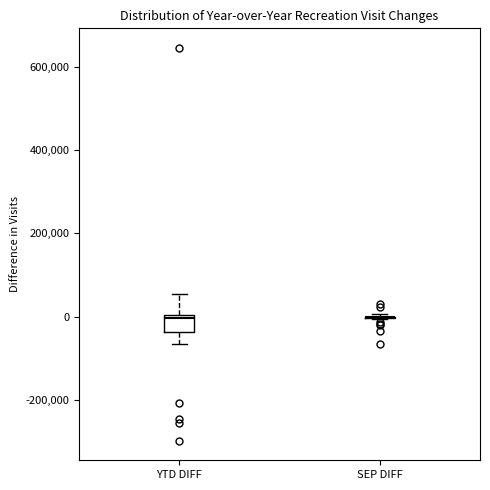

Reading left to right, read every box against the y-axis: the position of its median line, the range the box covers, and the ends of its whiskers. The values are not printed on the chart, so give them approximately, as read against the axis.

YTD DIFF: median 0 (just below the box's upper edge), box -40000 to 0, whiskers -60000 to 60000
SEP DIFF: box collapsed to a line at 0, whiskers 0 to 0